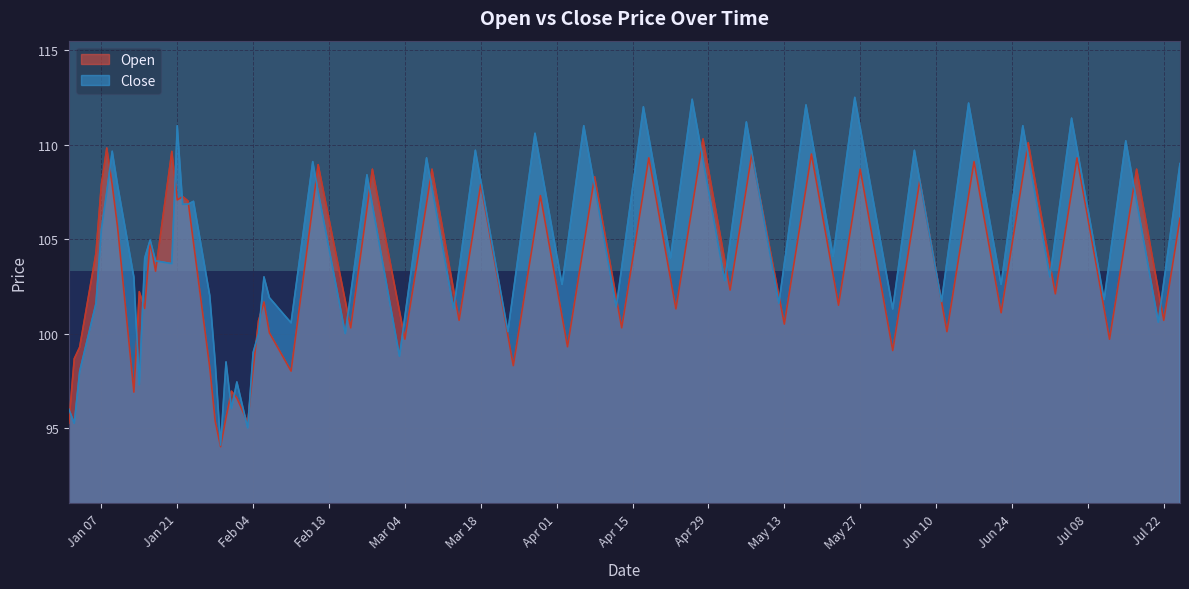

What is the maximum value for Close?

112.5